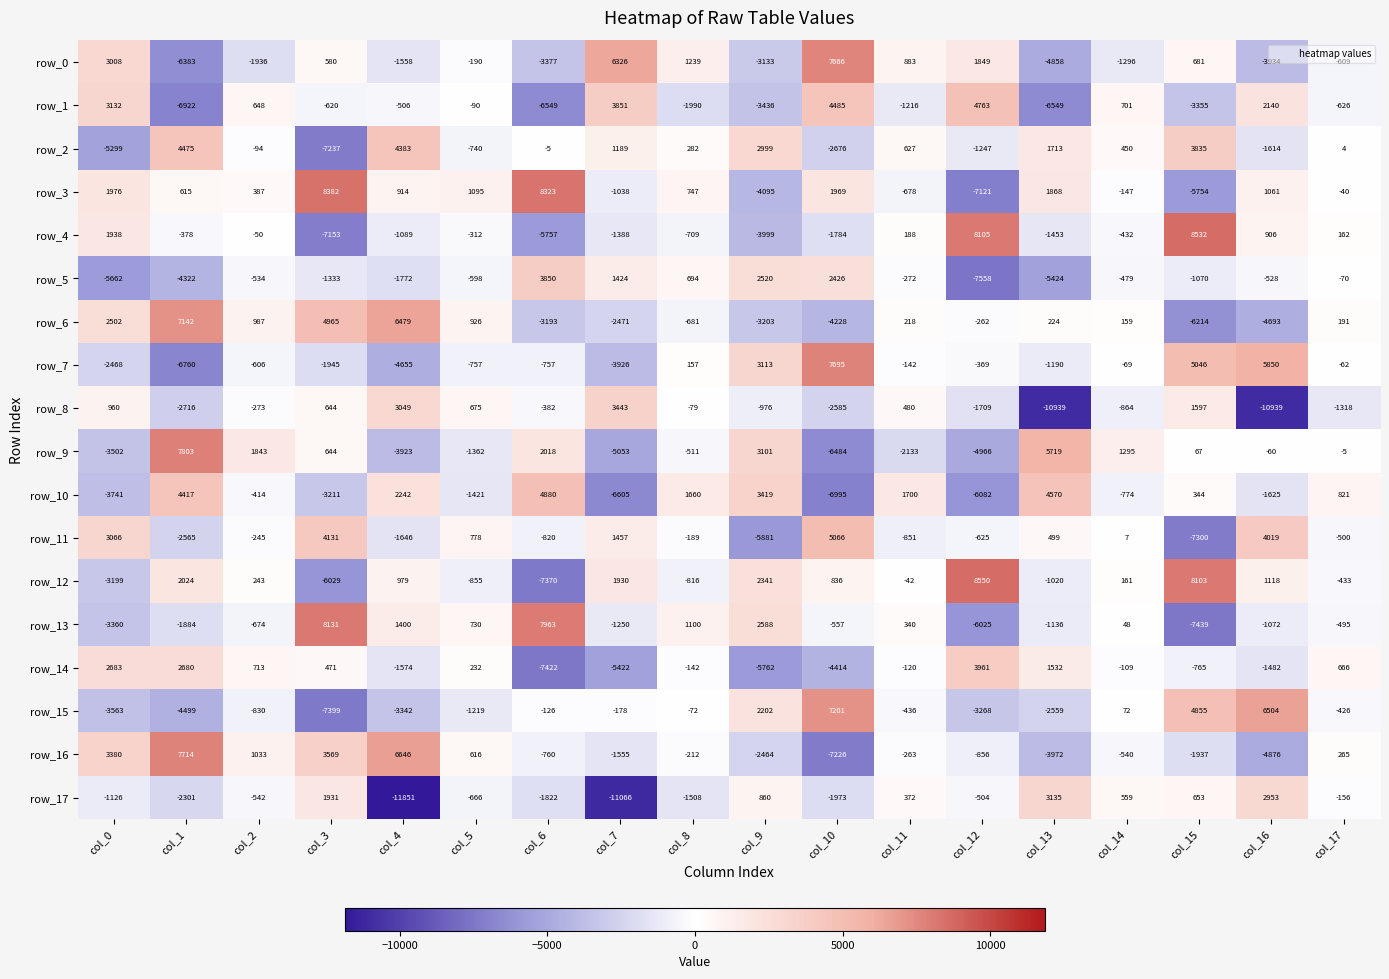

At col_8, list the series in order from smallest to largest.

row_1, row_17, row_12, row_4, row_6, row_9, row_16, row_11, row_14, row_8, row_15, row_7, row_2, row_5, row_3, row_13, row_0, row_10